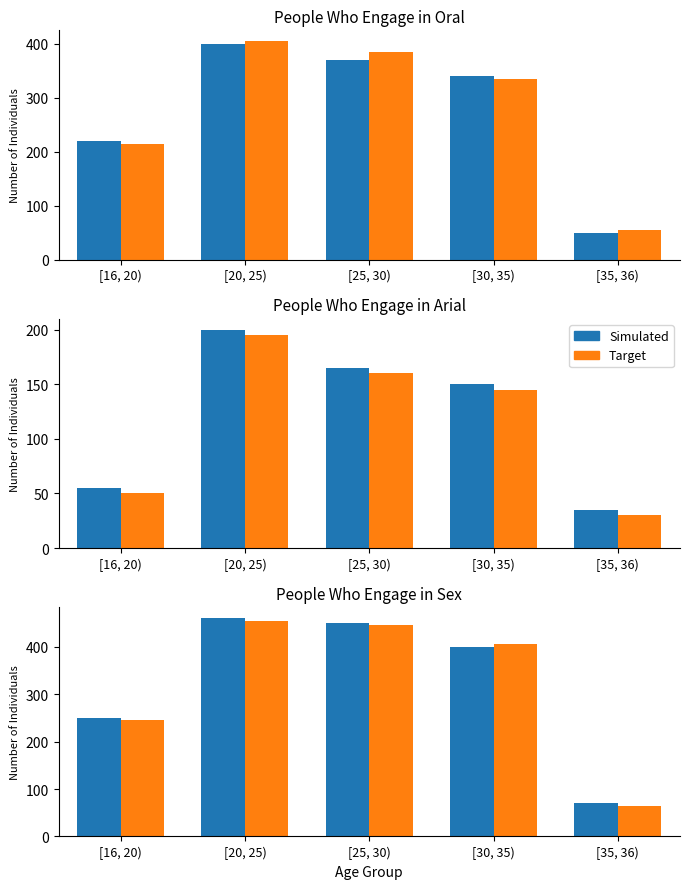

What is the maximum value for Simulated?

460